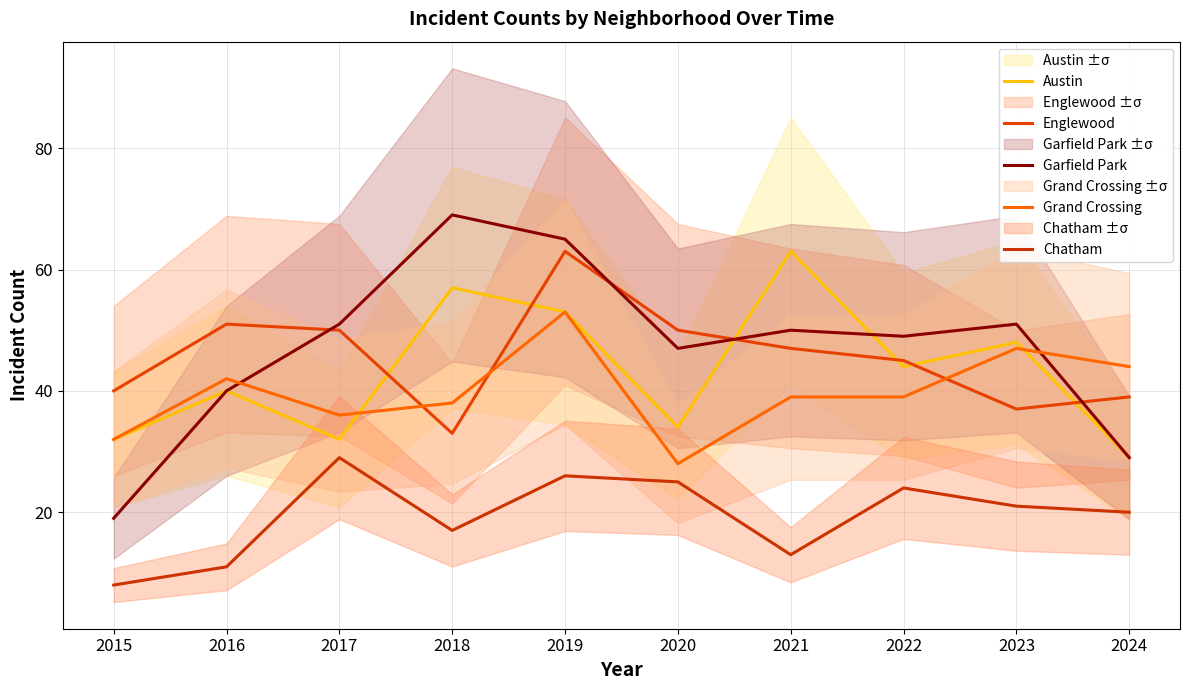

Which category has the lowest value across all series?

2015